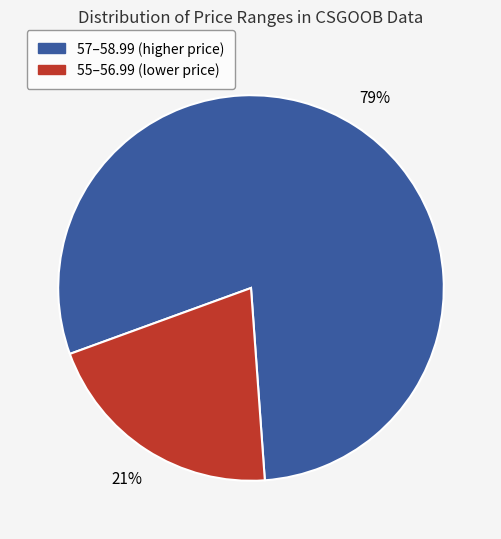

Count the number of slices in the pie.

2